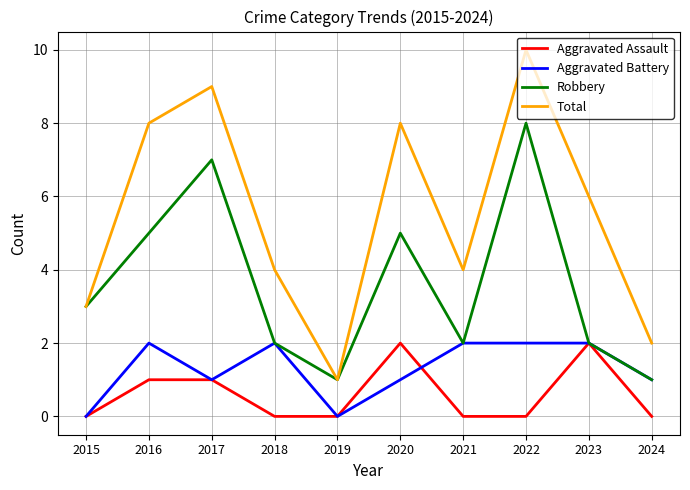

Reading right to left, transcribe all the data shown in this chart.

Aggravated Assault: 2024=0	2023=2	2022=0	2021=0	2020=2	2019=0	2018=0	2017=1	2016=1	2015=0
Aggravated Battery: 2024=1	2023=2	2022=2	2021=2	2020=1	2019=0	2018=2	2017=1	2016=2	2015=0
Robbery: 2024=1	2023=2	2022=8	2021=2	2020=5	2019=1	2018=2	2017=7	2016=5	2015=3
Total: 2024=2	2023=6	2022=10	2021=4	2020=8	2019=1	2018=4	2017=9	2016=8	2015=3